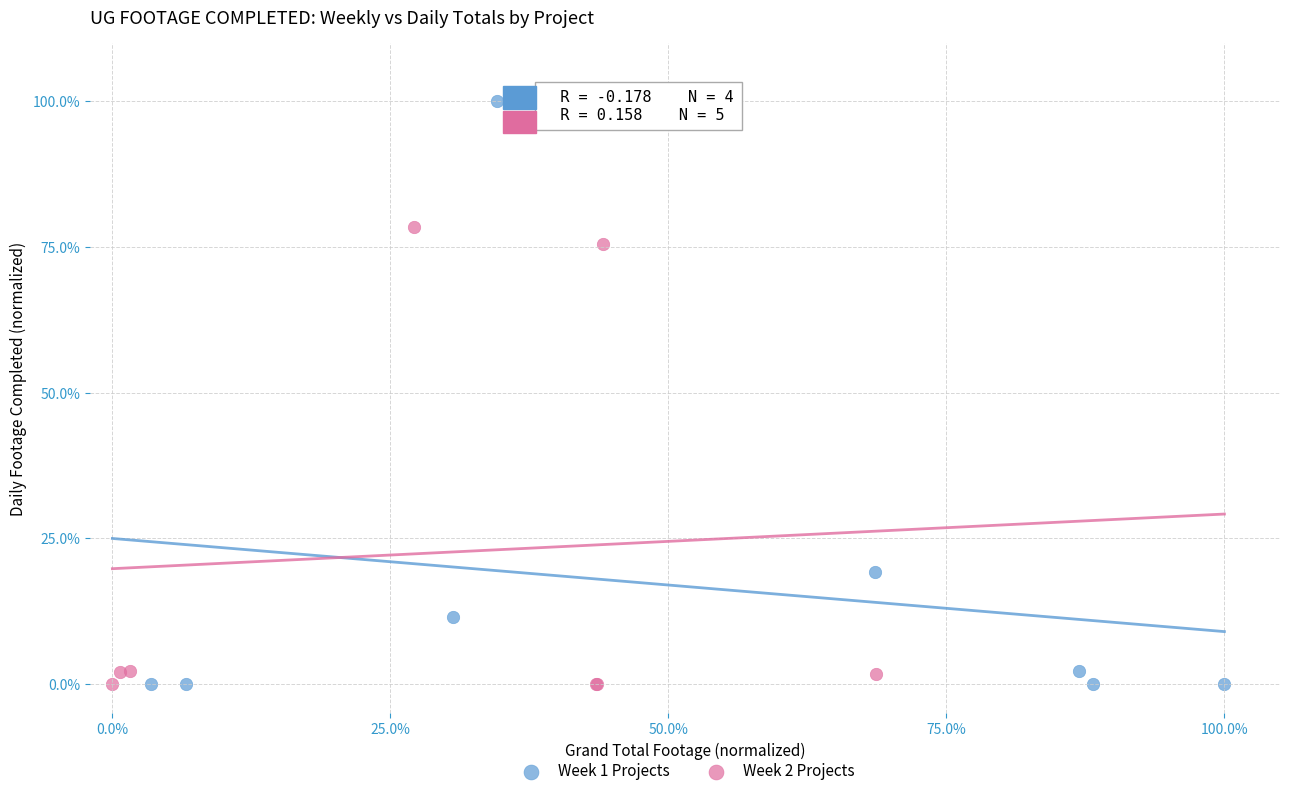

Which series reaches the maximum Y coordinate?

Week 1 Projects